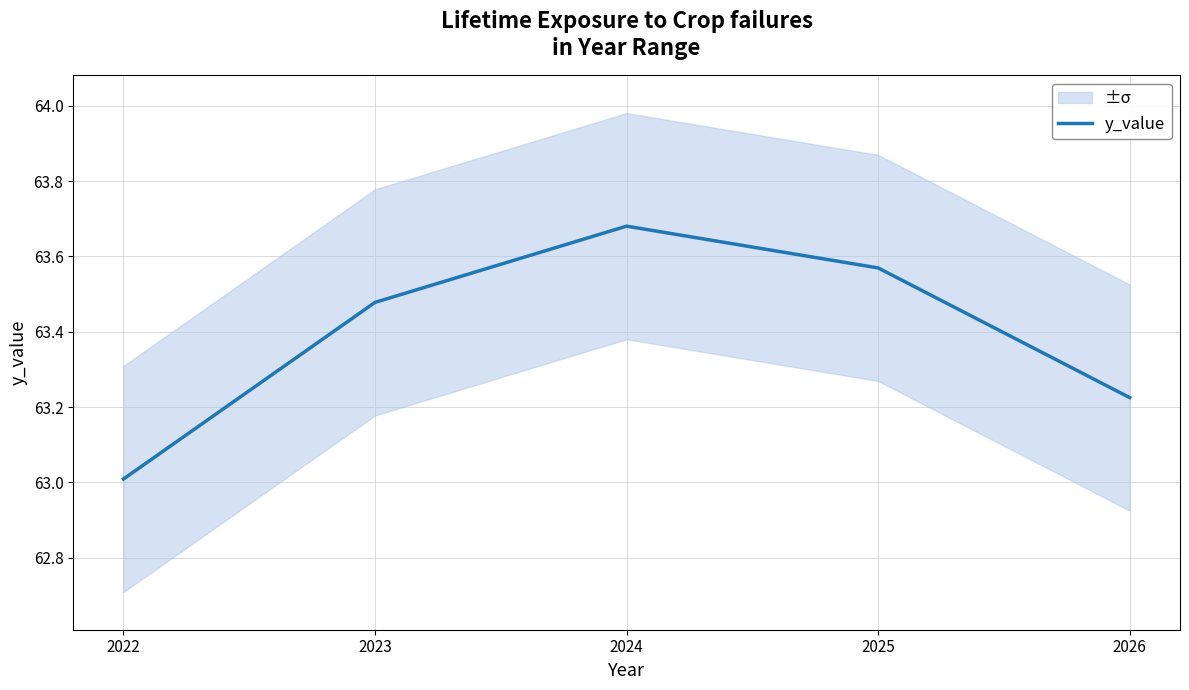

How many lines are shown in the chart?

1